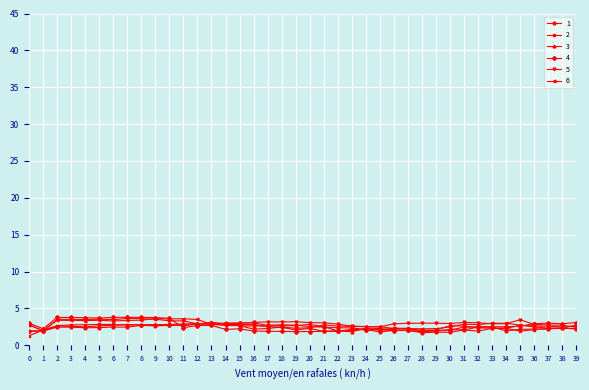

Does the chart have visible grid lines?

Yes